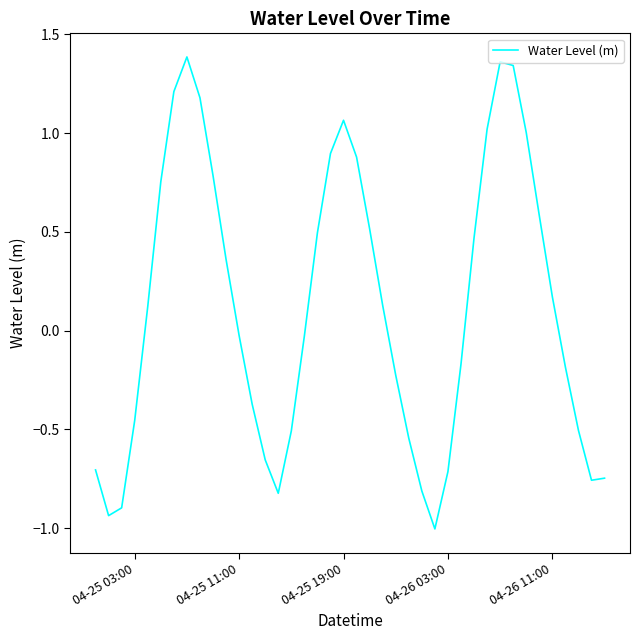

What is the minimum value shown in the chart?

-1.0